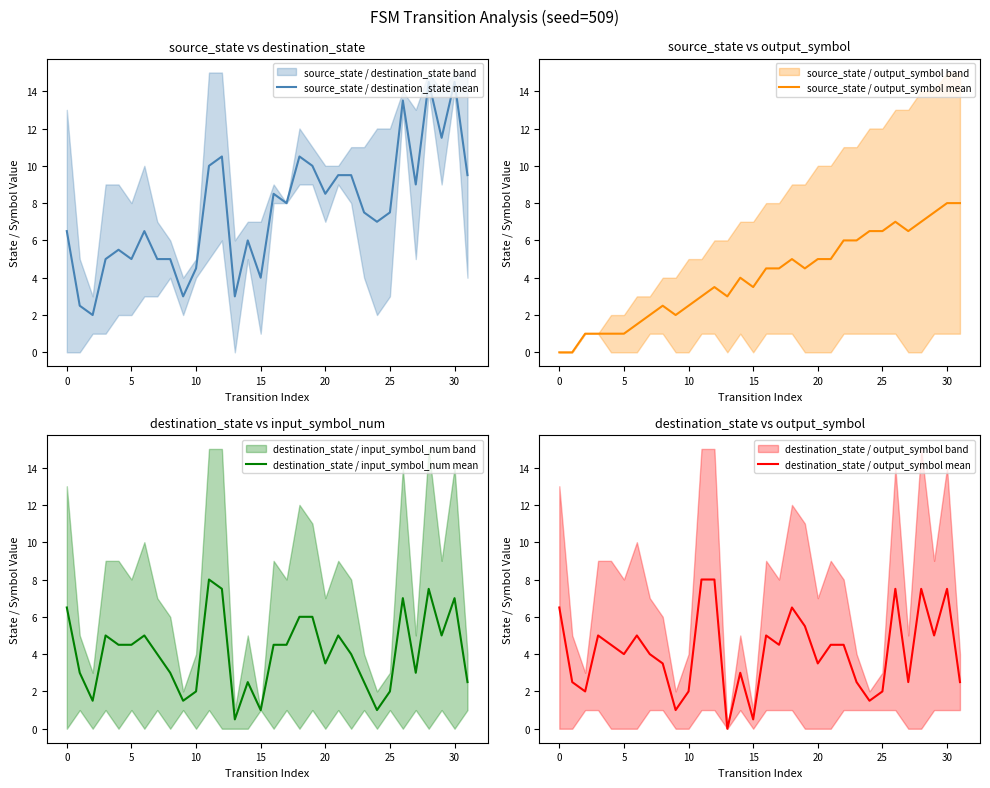

What is the label of the 29th point from the left?

28